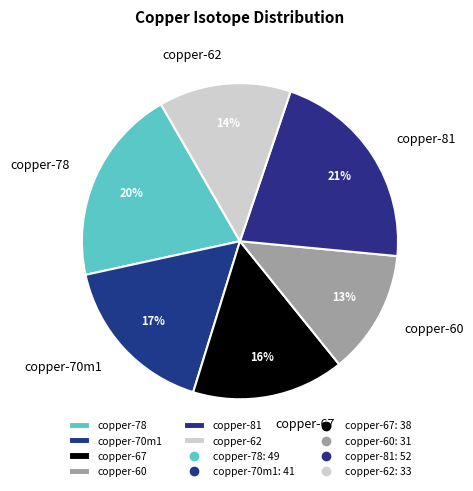

Is copper-67 the majority of the pie?

No